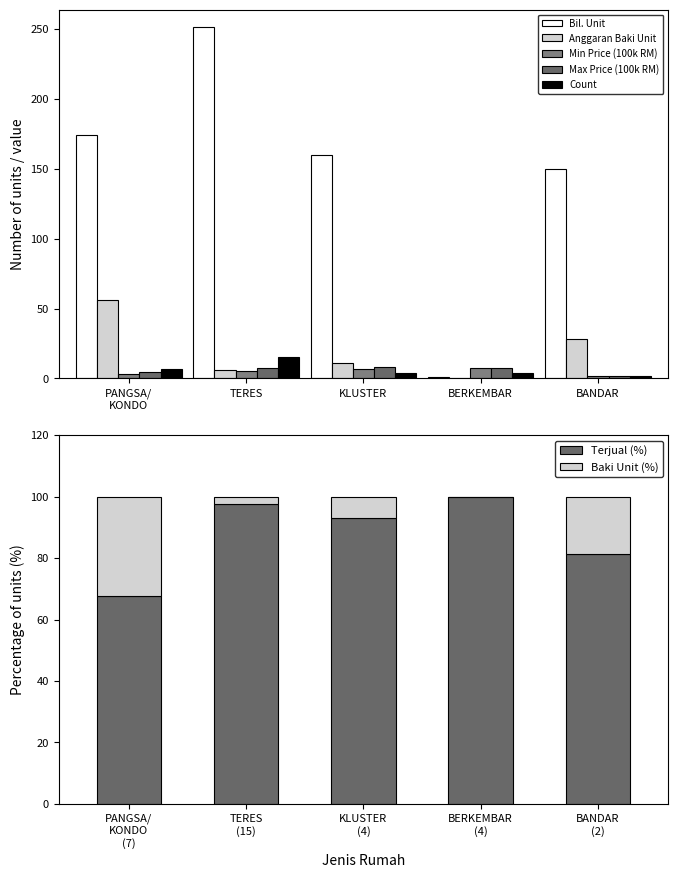

At how many categories does at least one series exceed 243?

1